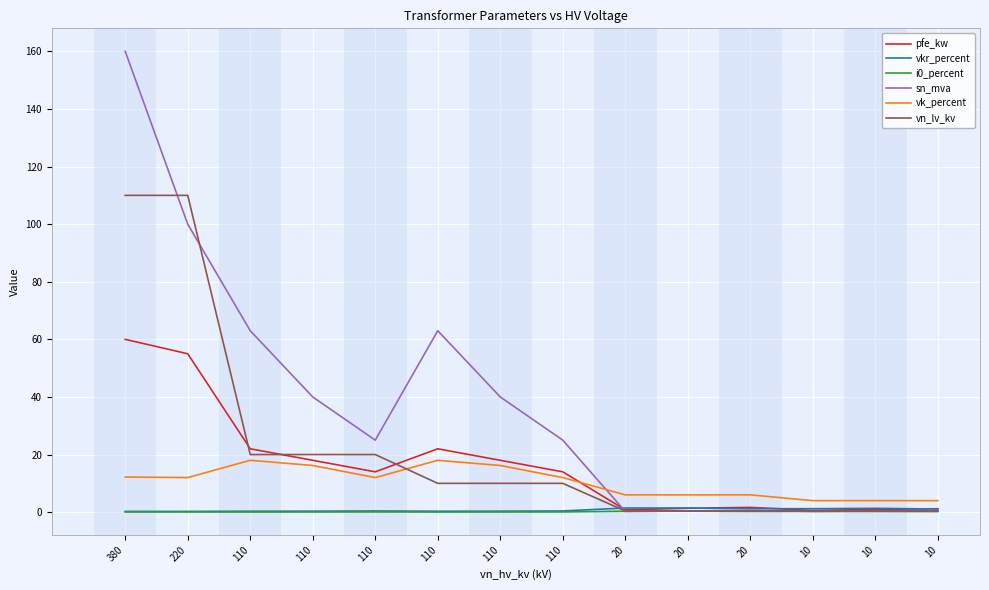

Does the chart display data point markers on the line(s)?

No